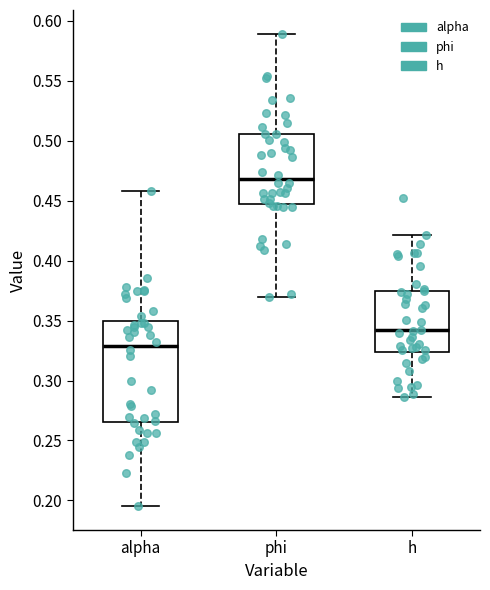

Comparing the boxes themselves (not the whiskers), which one is the tallest?

alpha